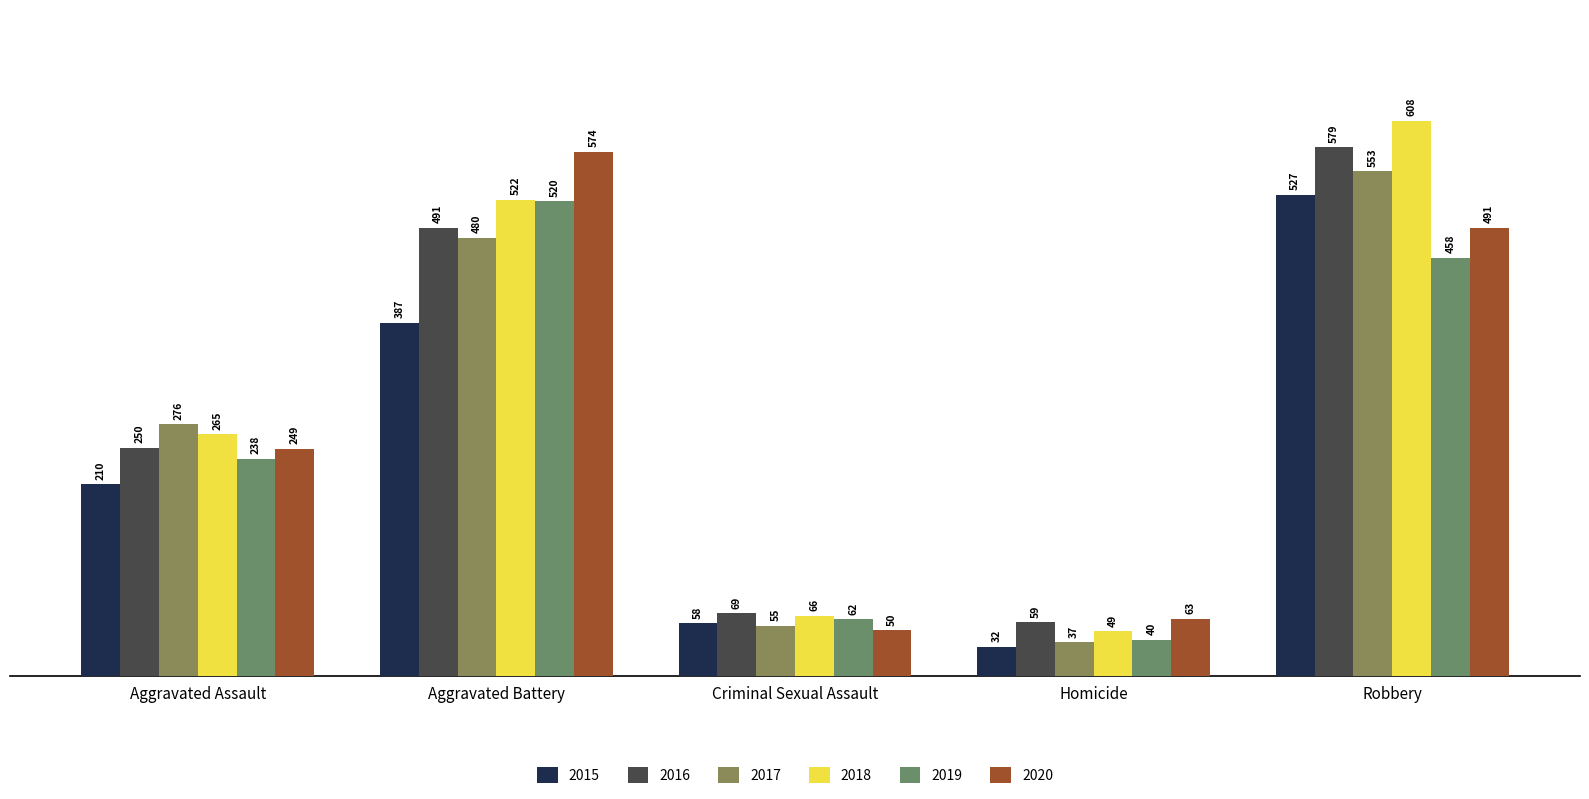

What is the total value across all series at Aggravated Assault?

1488